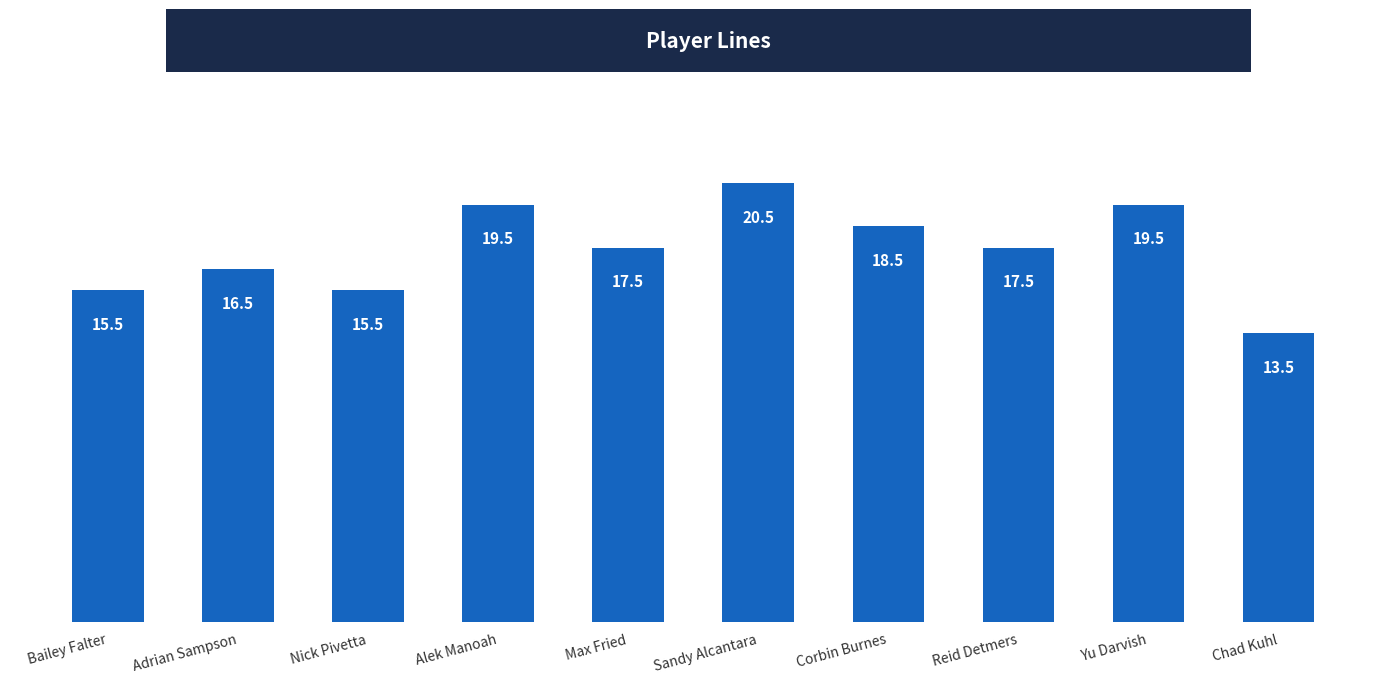

What is the value of the 4th bar from the left?

19.5